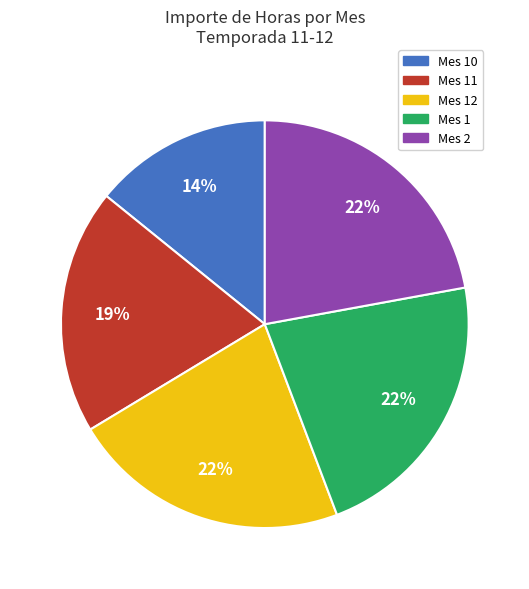

Does any single category account for the majority?

No